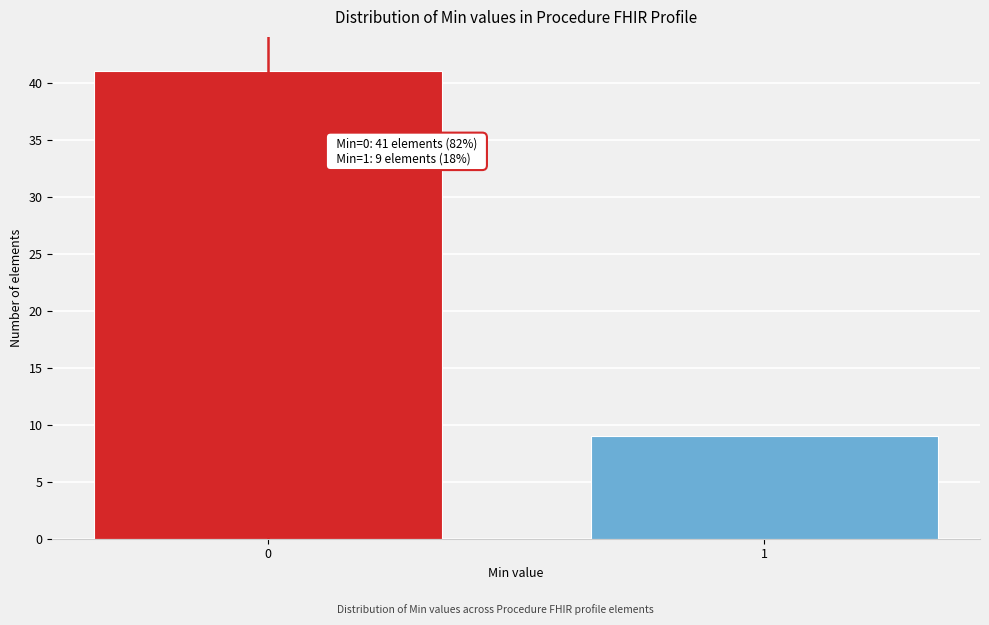

Reading left to right, extract all data points from this chart.

41	9